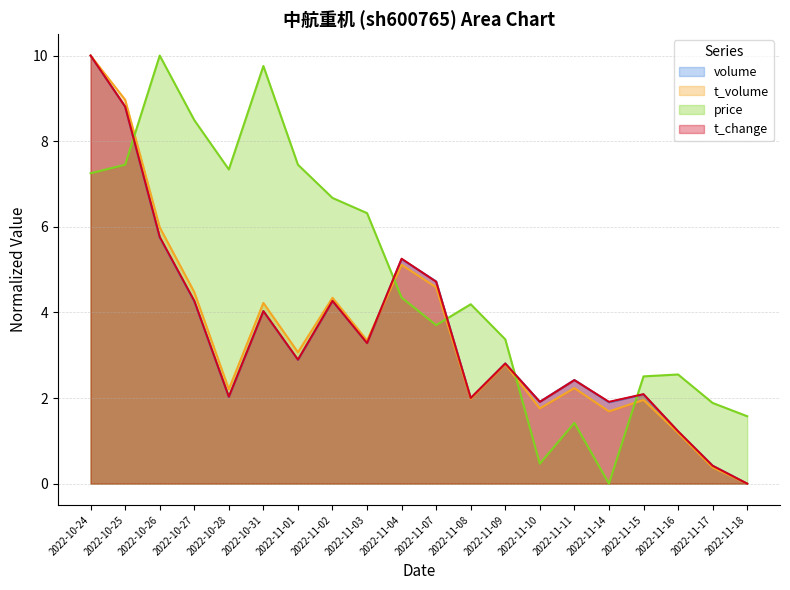

The value of t_volume at 2022-11-08 is 2.0. True or false?

True